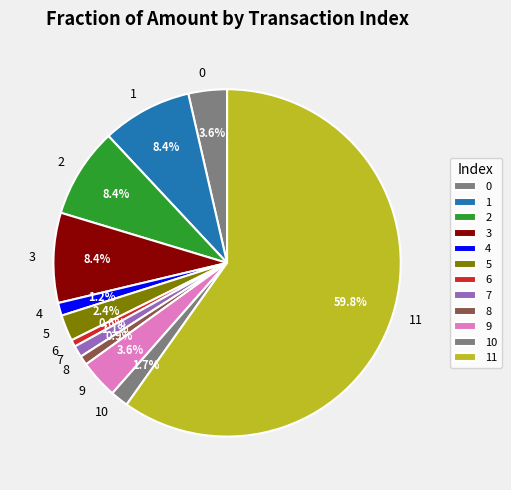

Which slice is the largest?

11